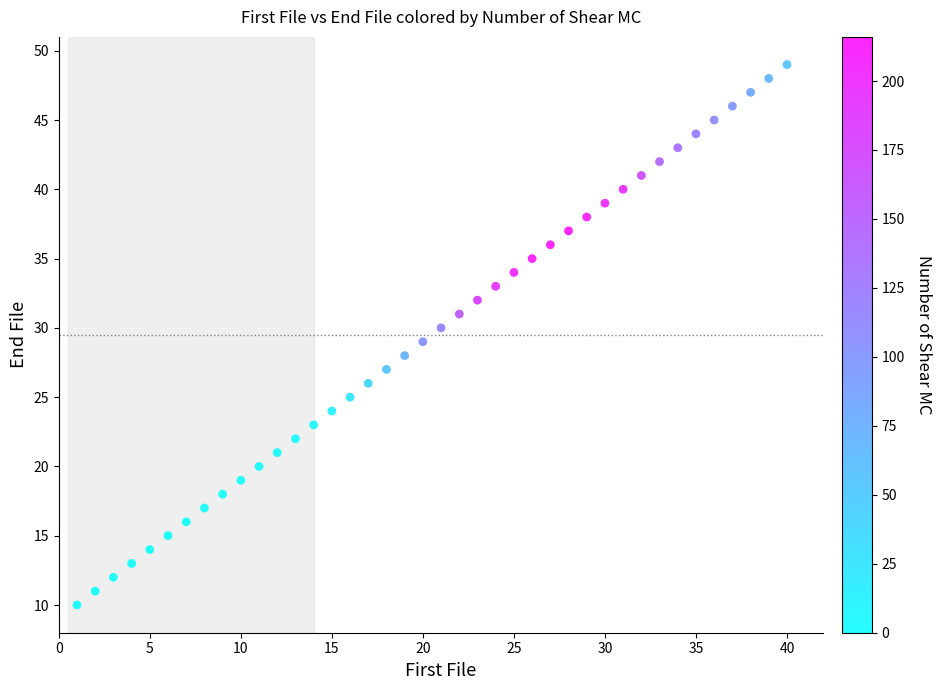

What is the range of X values (max minus min)?

39